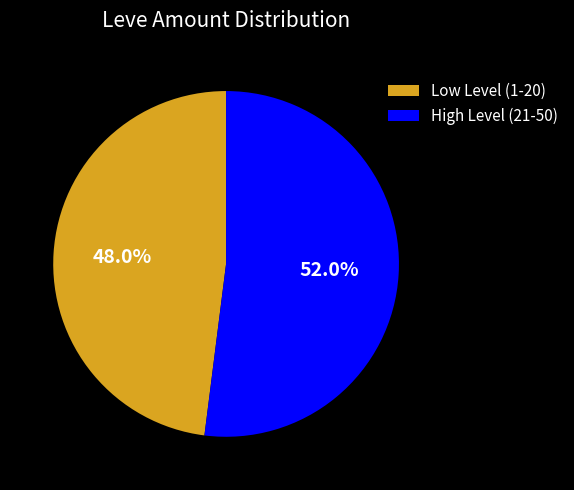

Do High Level (21-50) and Low Level (1-20) together represent more than half of the pie?

Yes